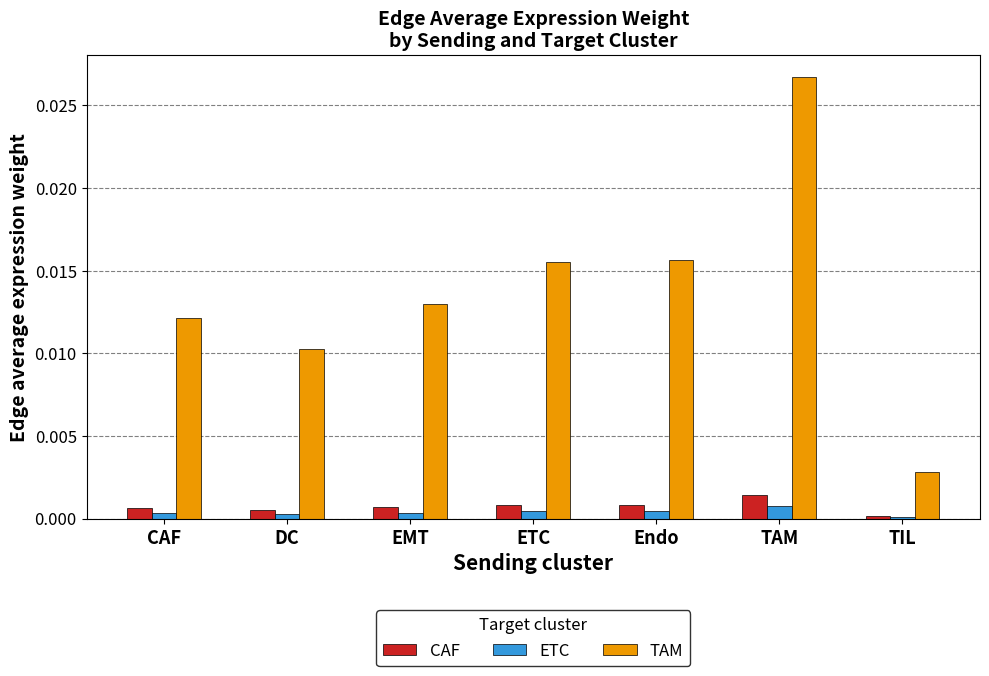

Is the value of TAM at EMT greater than the value of CAF at TAM?

Yes